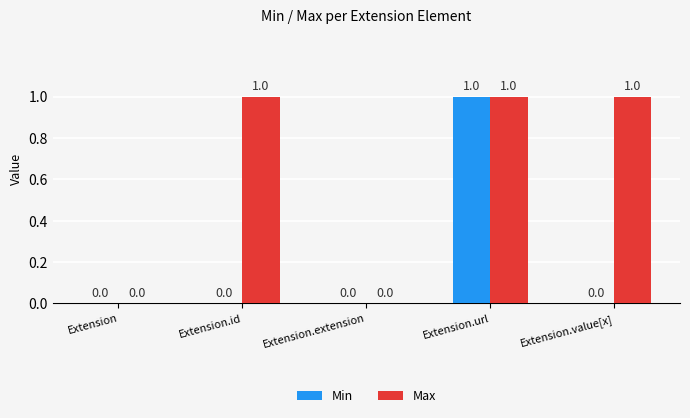

How many Max values are between 0 and 1?

5